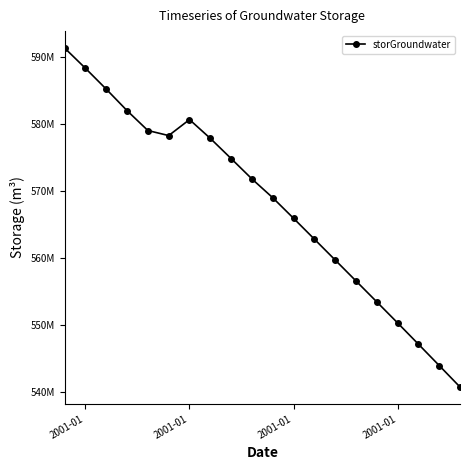

Where is the first local maximum?

2001-01